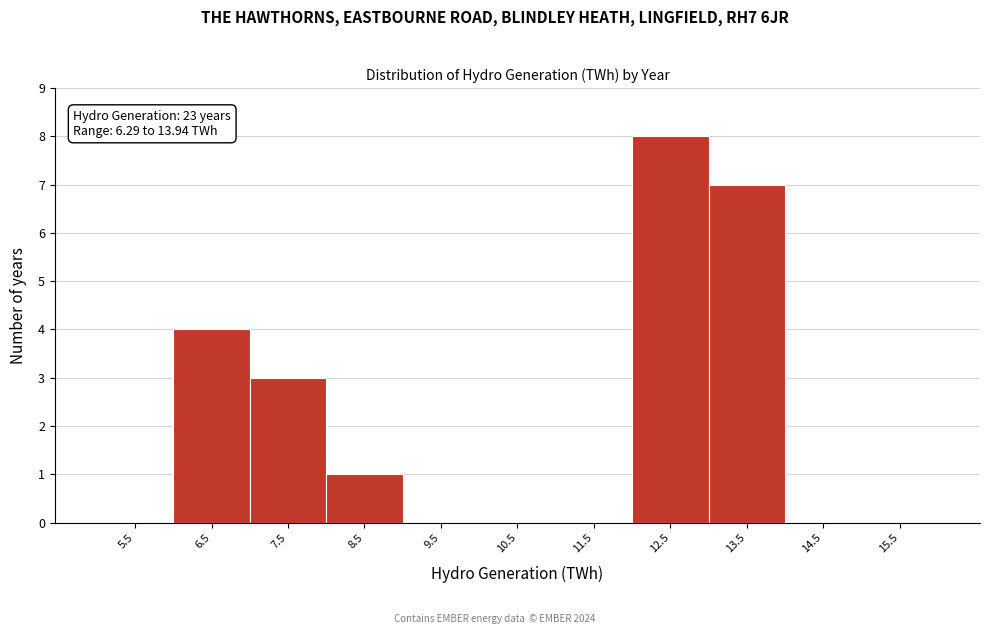

Which range on the x-axis has the tallest bar?

12 to 13